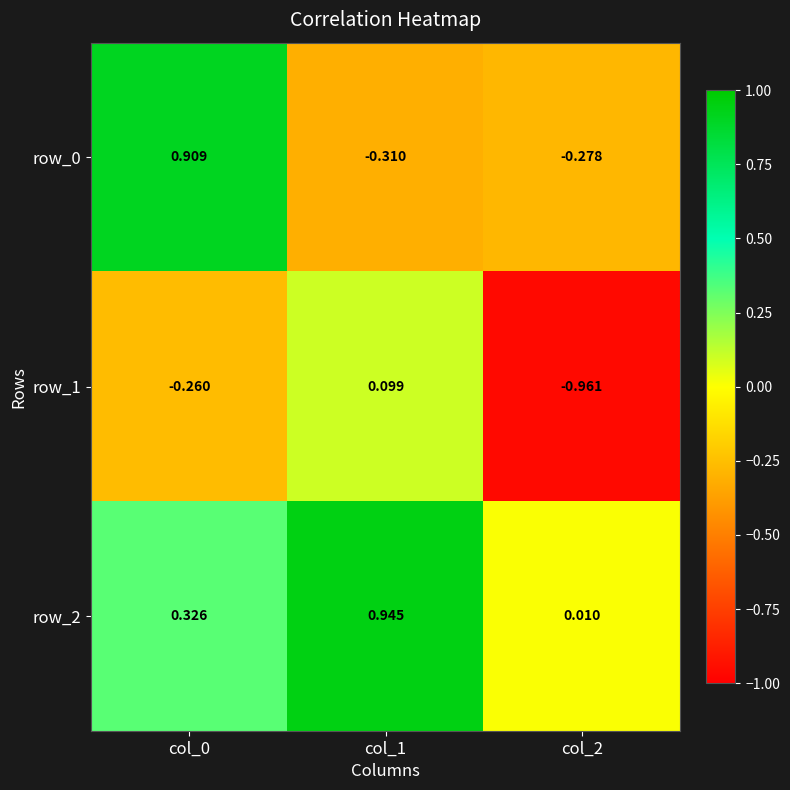

The value of row_0 at col_1 is -0.1. True or false?

False